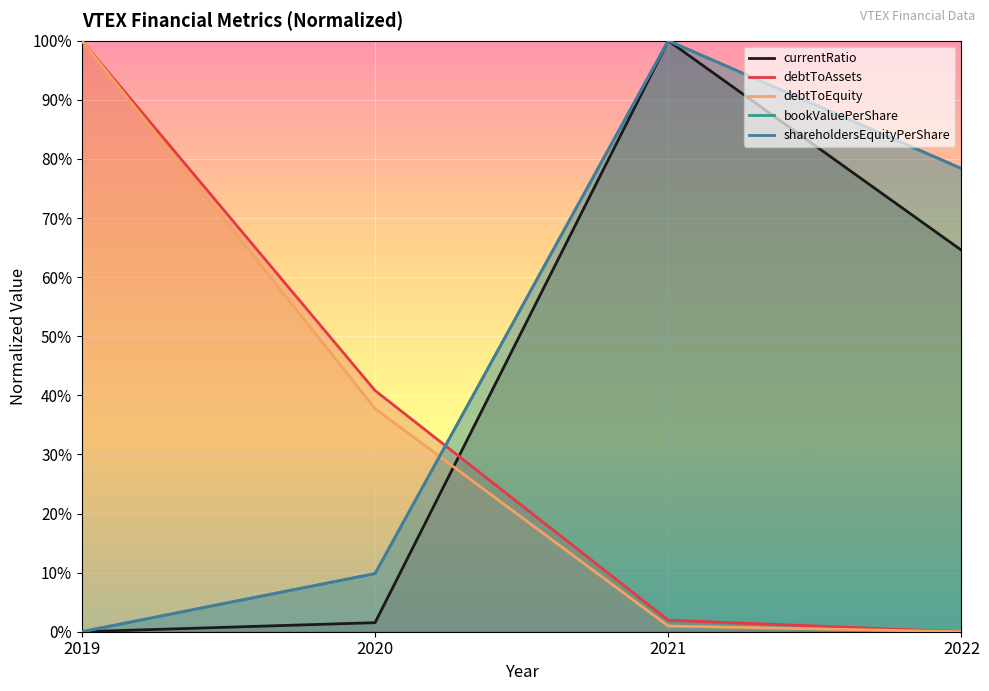

Is the value of debtToAssets at 2020 greater than the value of currentRatio at 2022?

No